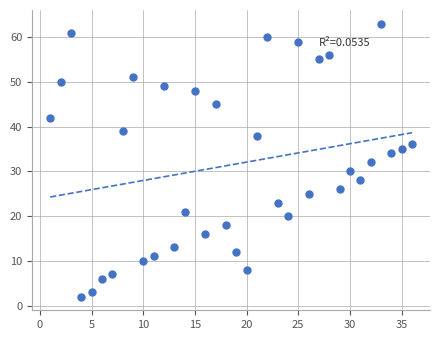

What is the range of X values (max minus min)?

35